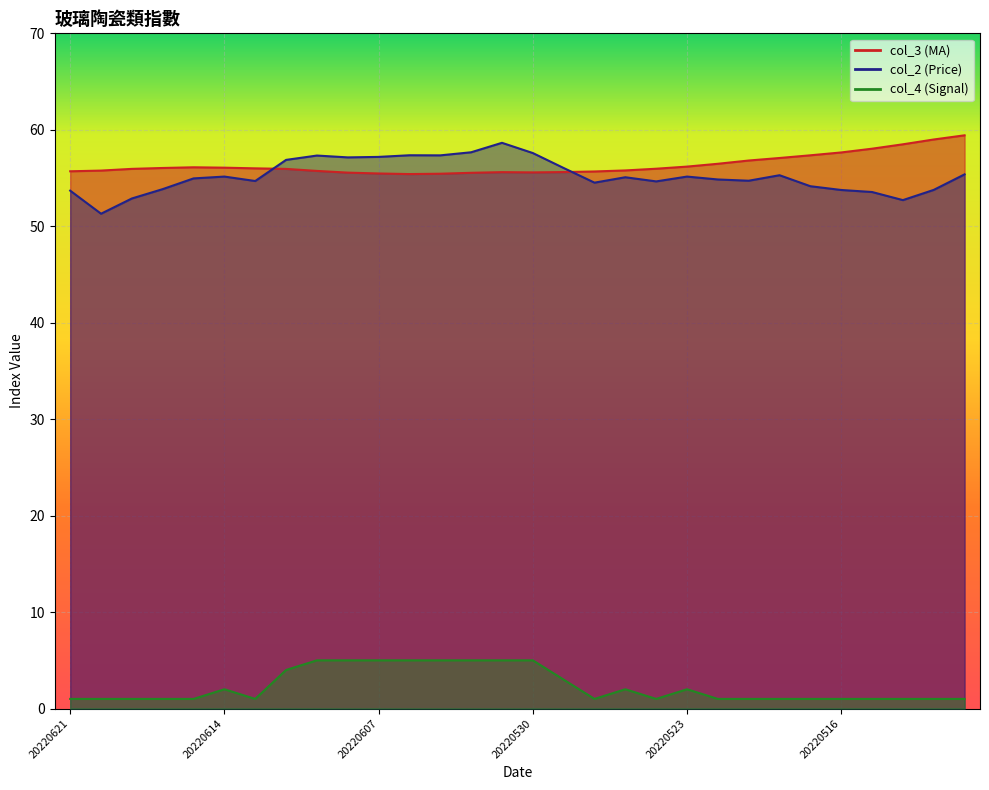

True or false: col_2 has a value of 53.8 at 20220511.

True